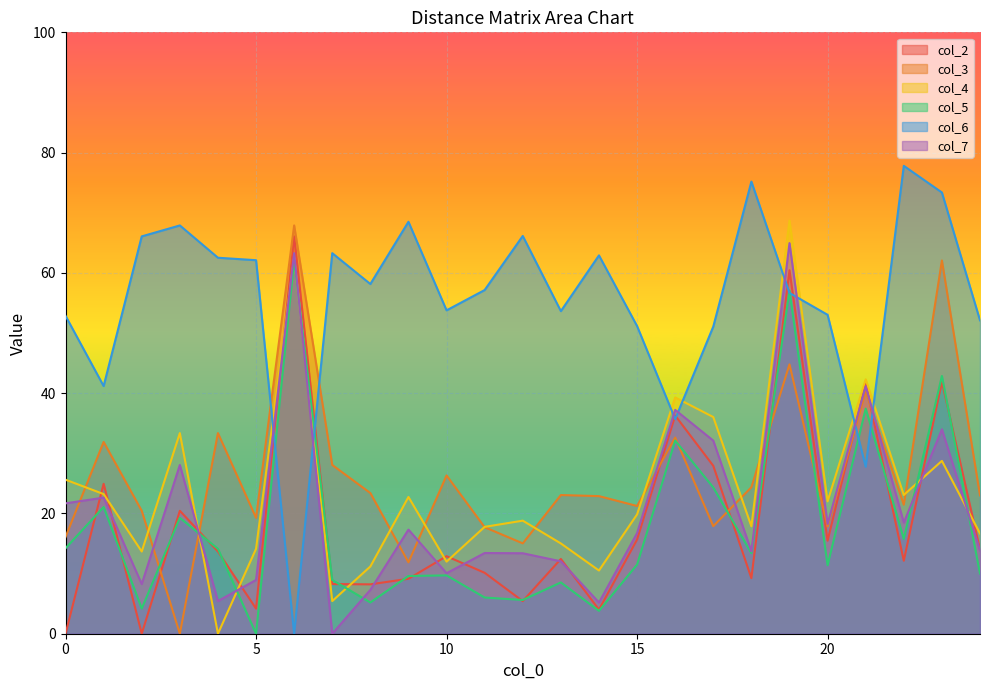

Where is the first local minimum for col_4?

2